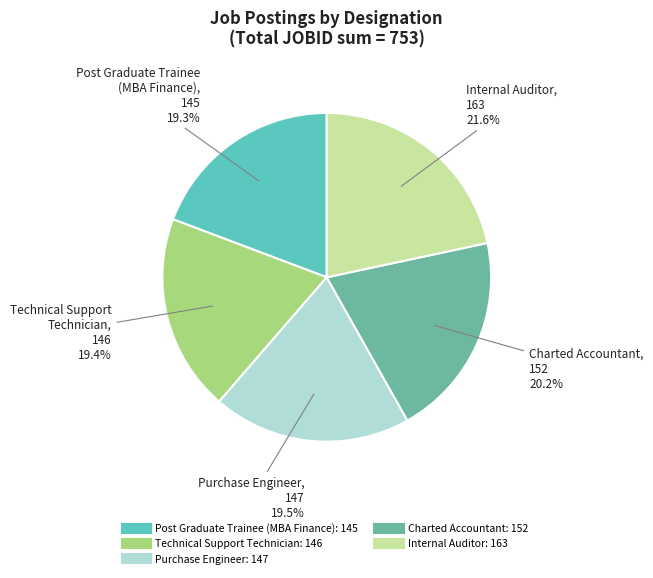

Which slice is the largest?

Internal Auditor